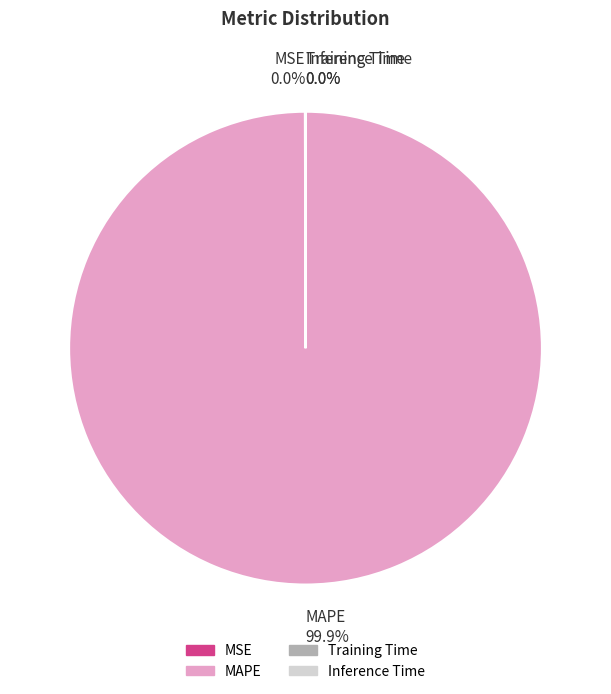

Is there any slice that represents more than half of the pie?

Yes